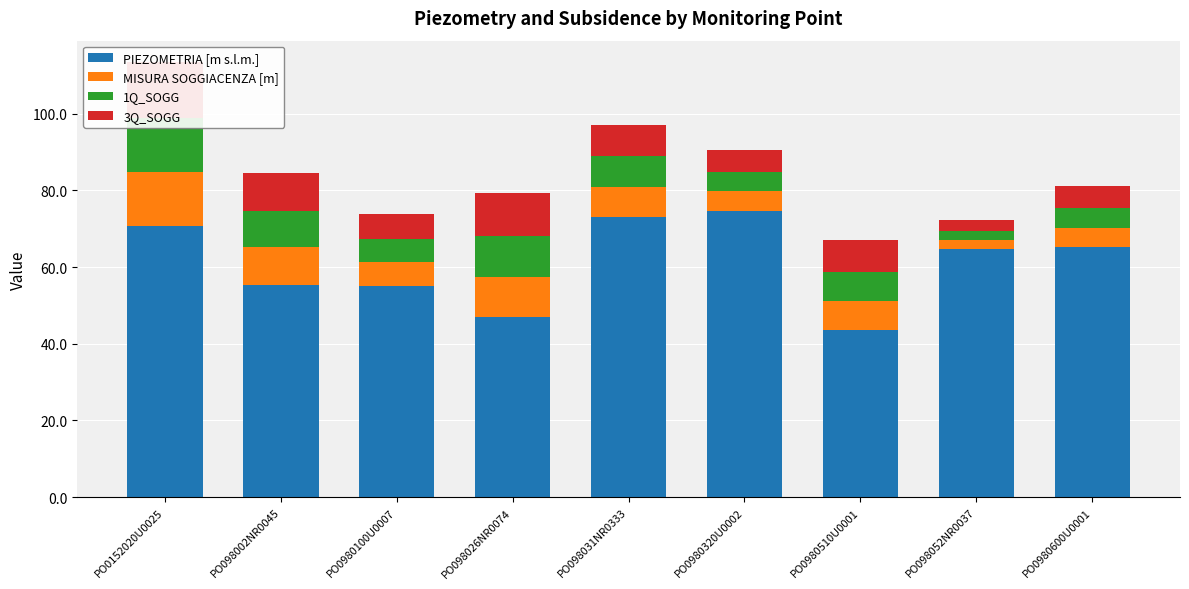

What is the average value of the PIEZOMETRIA [m s.l.m.] series?

61.0